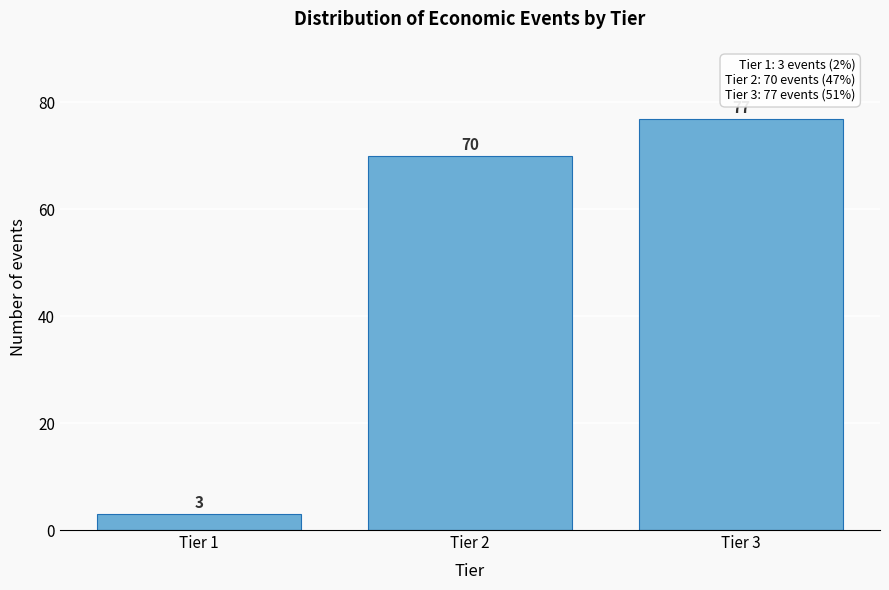

Reading left to right, list all the values displayed in this chart.

Tier 1=3	Tier 2=70	Tier 3=77